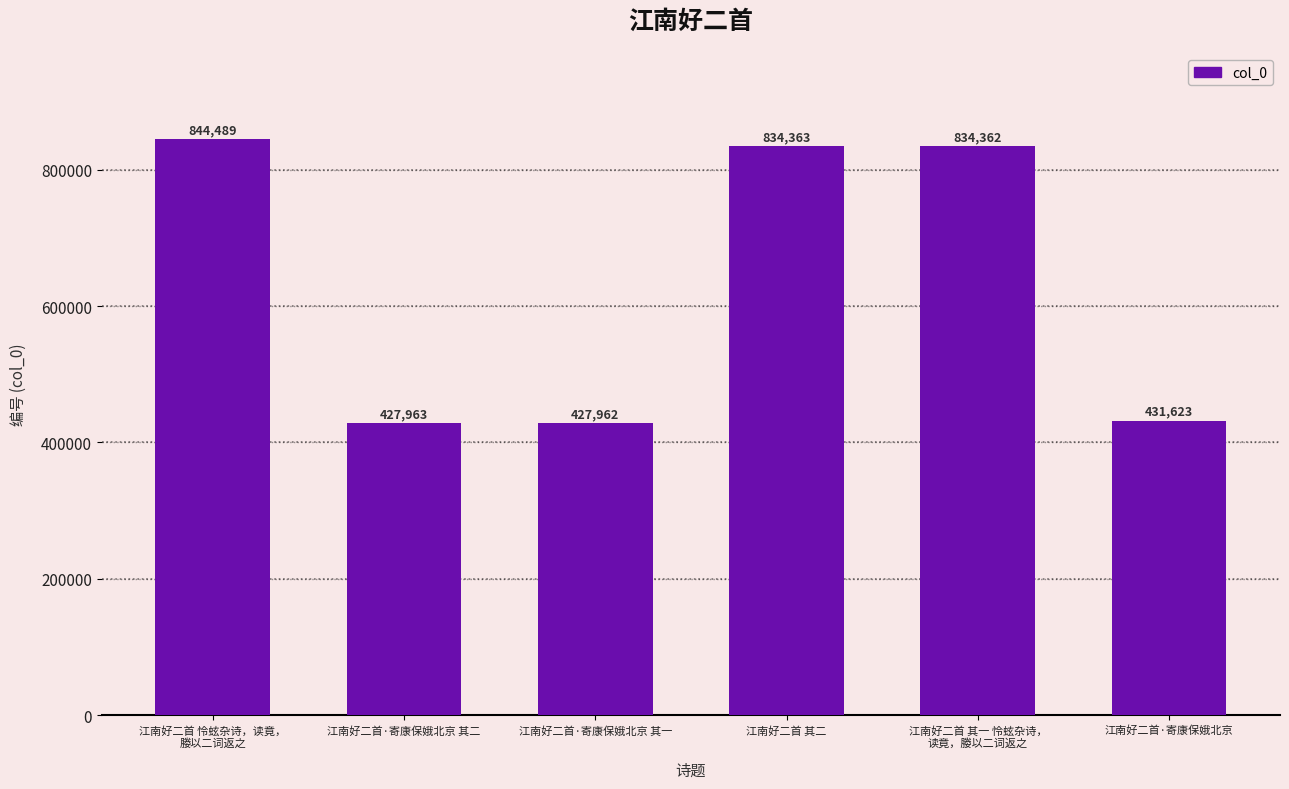

Rank the categories by value from lowest to highest.

江南好二首·寄康保娥北京 其一, 江南好二首·寄康保娥北京 其二, 江南好二首·寄康保娥北京, 江南好二首 其一 怜蚿杂诗，
读竟，媵以二词返之, 江南好二首 其二, 江南好二首 怜蚿杂诗，读竟，
媵以二词返之